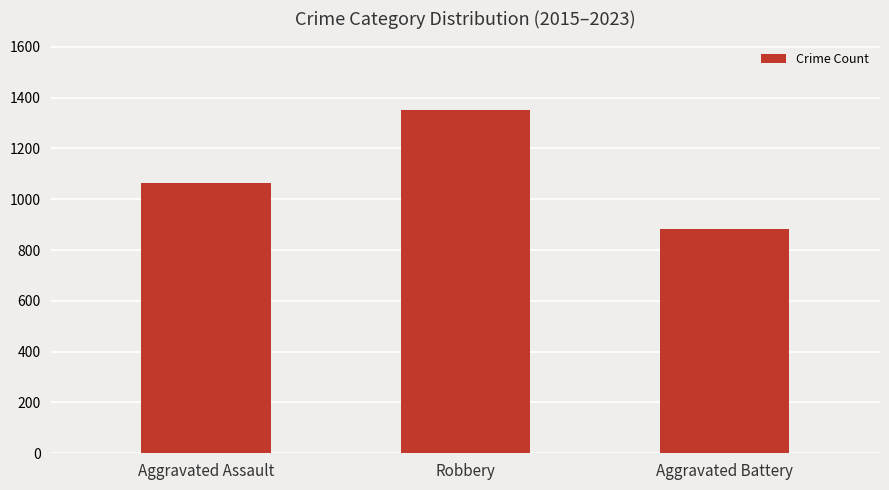

Where is the data nearest to the value 1117?

Aggravated Assault